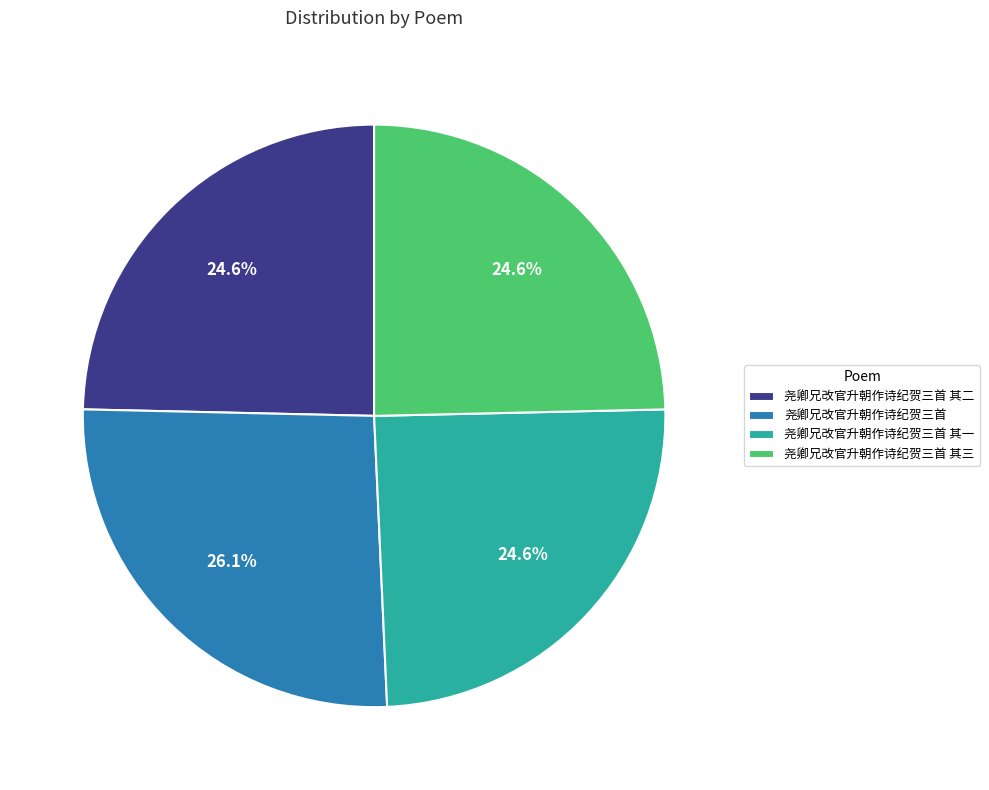

To the nearest percent, what is the average slice percentage?

25%